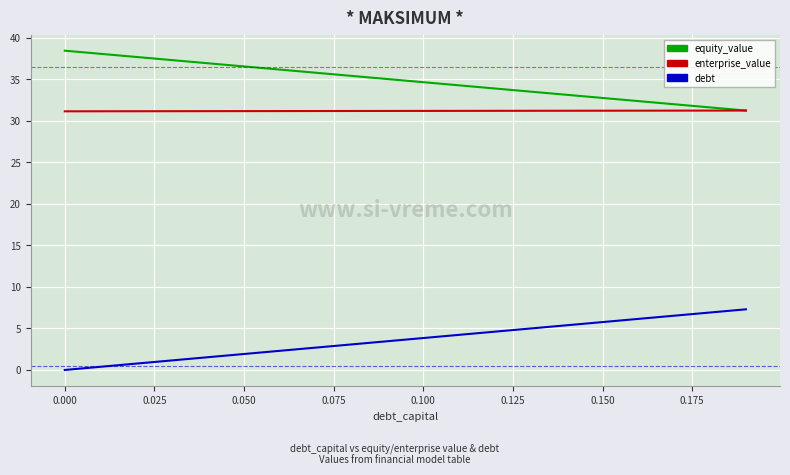

What is the lowest value of the equity_value series?

31.2